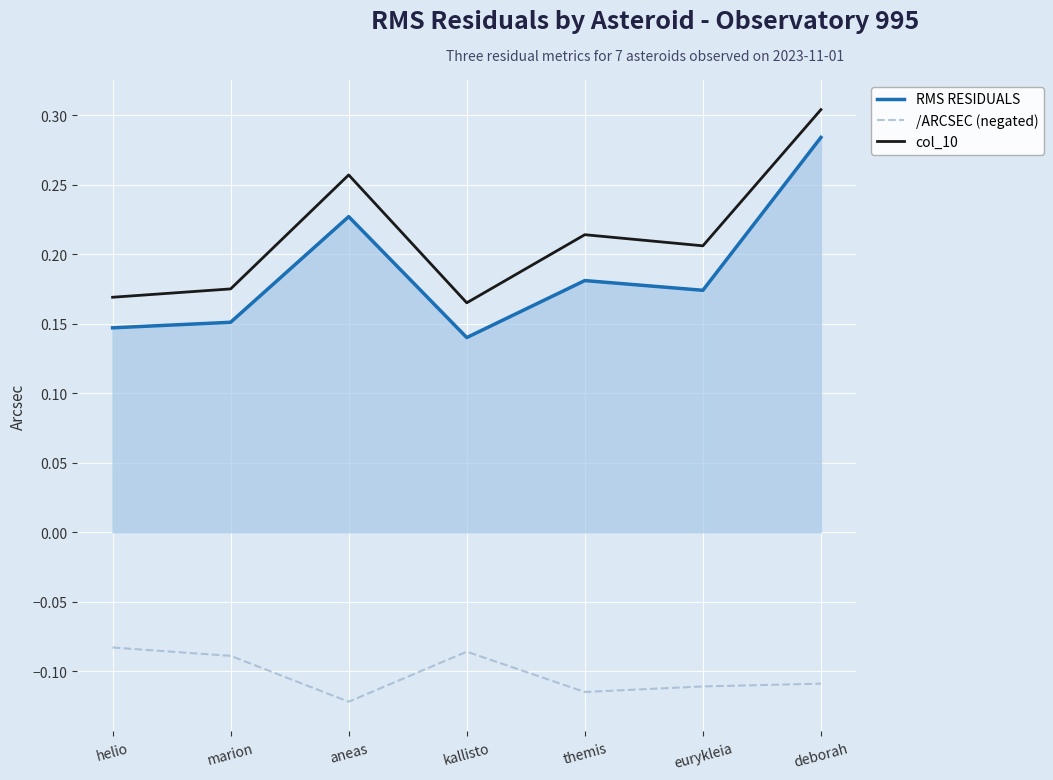

True or false: RMS RESIDUALS and col_10 intersect in this chart.

False